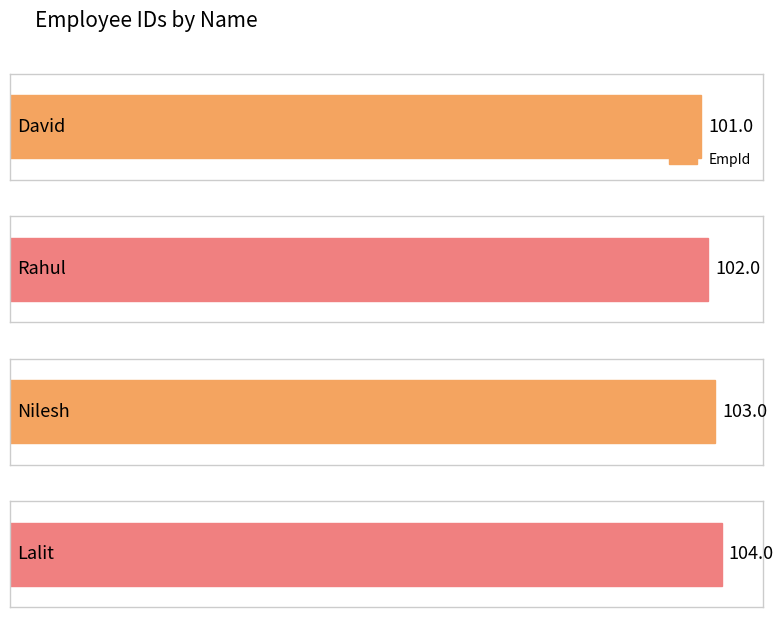

Where does the data first go above 103?

Lalit